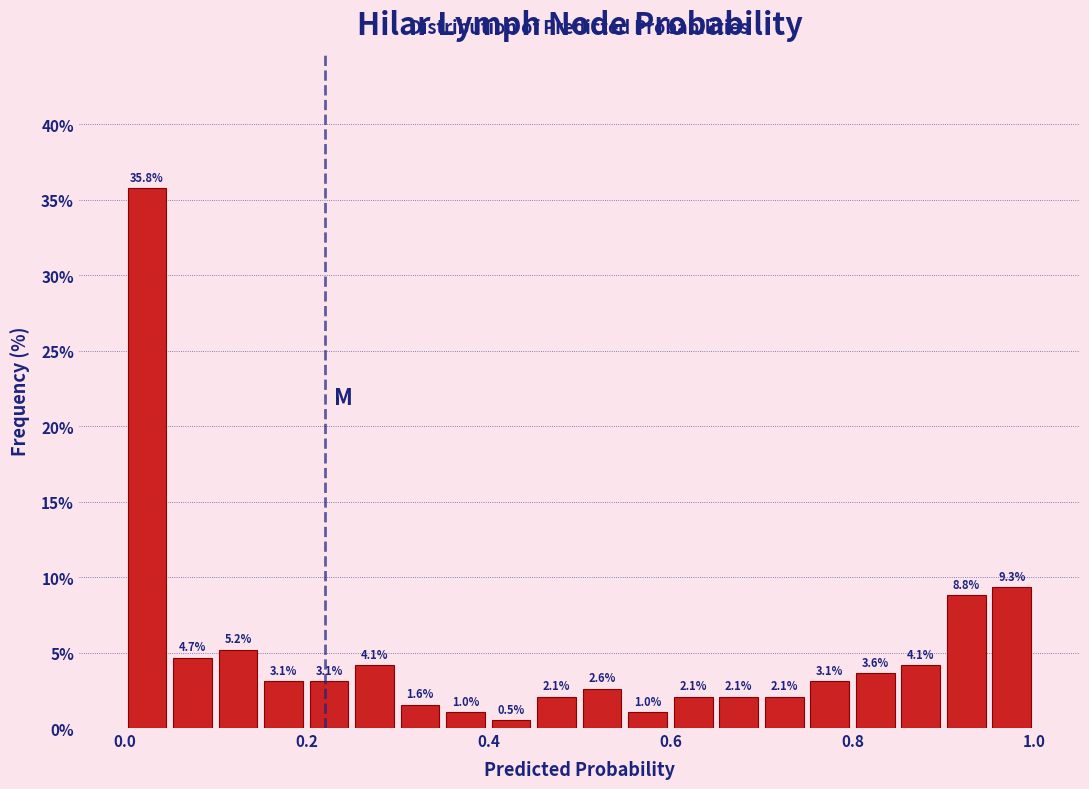

Read against the x-axis, roughly where is the centre of the tallest bar?

0.02